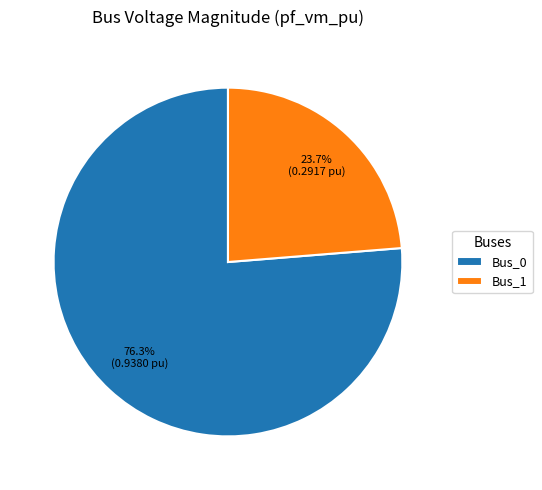

Is it true that Bus_0 is 82% of the pie?

False